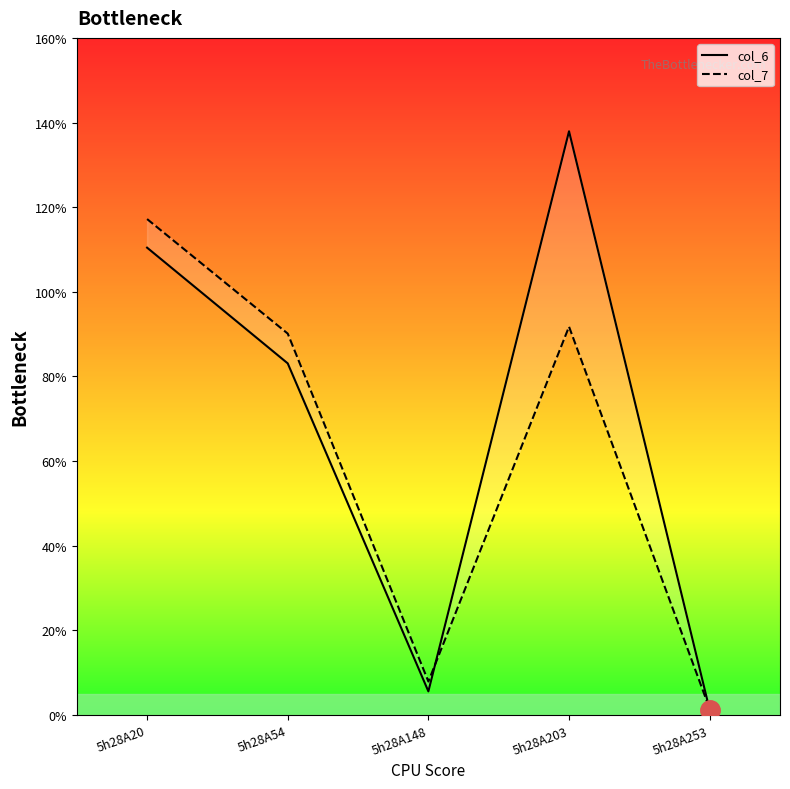

True or false: col_7 has more than 2 points higher than both neighbors.

False